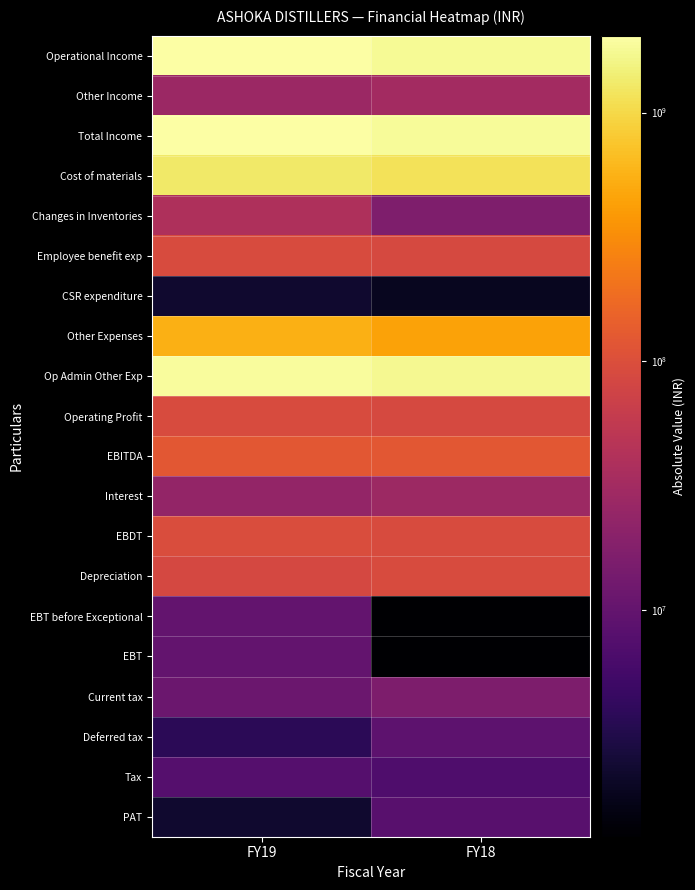

Count the number of categories in the chart.

2